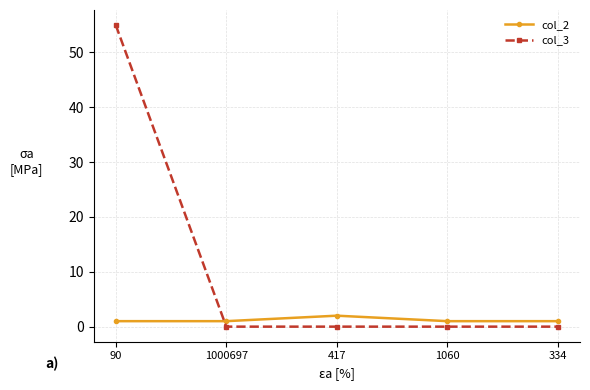

Which category has the highest value in the col_3 series?

90